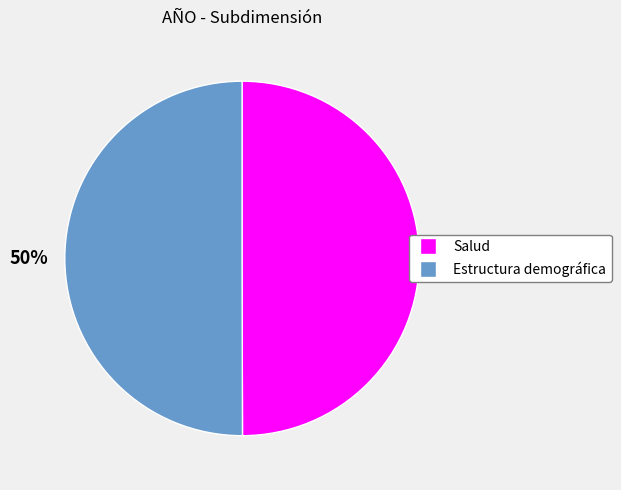

What percentage is the Salud slice, to the nearest percent?

50%